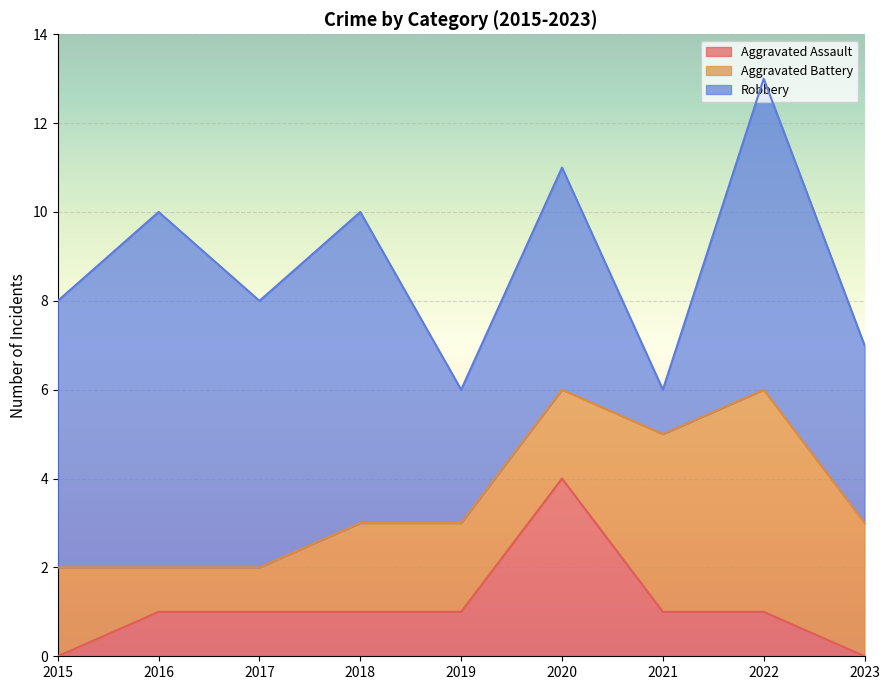

Where do Aggravated Battery and Robbery first cross each other?

2020 and 2021